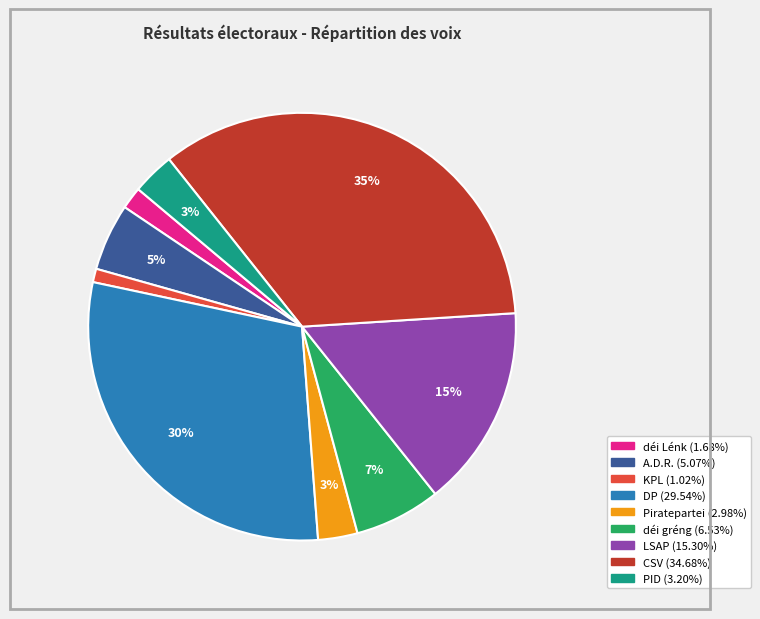

What is the smallest slice in the pie chart?

KPL